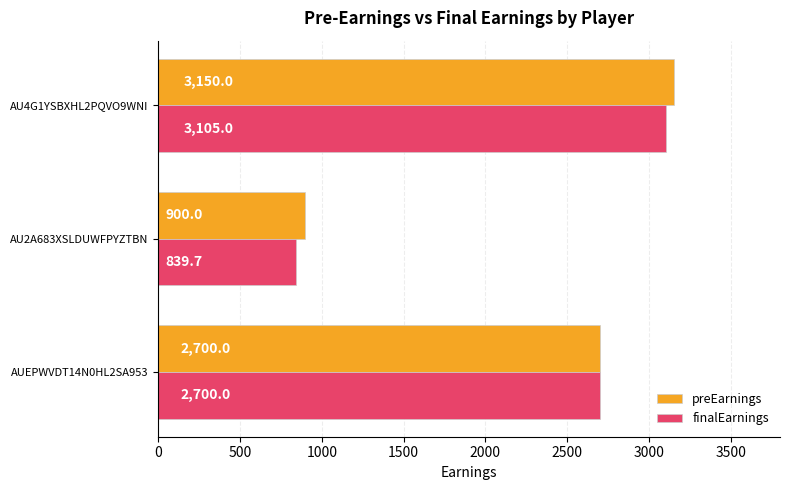

Which category has the highest value across all series?

AU4G1YSBXHL2PQVO9WNI